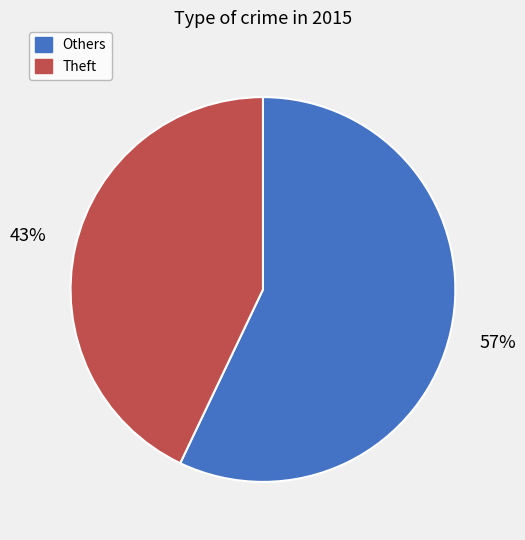

To the nearest percent, what is the difference between the largest and smallest slice percentages?

14%